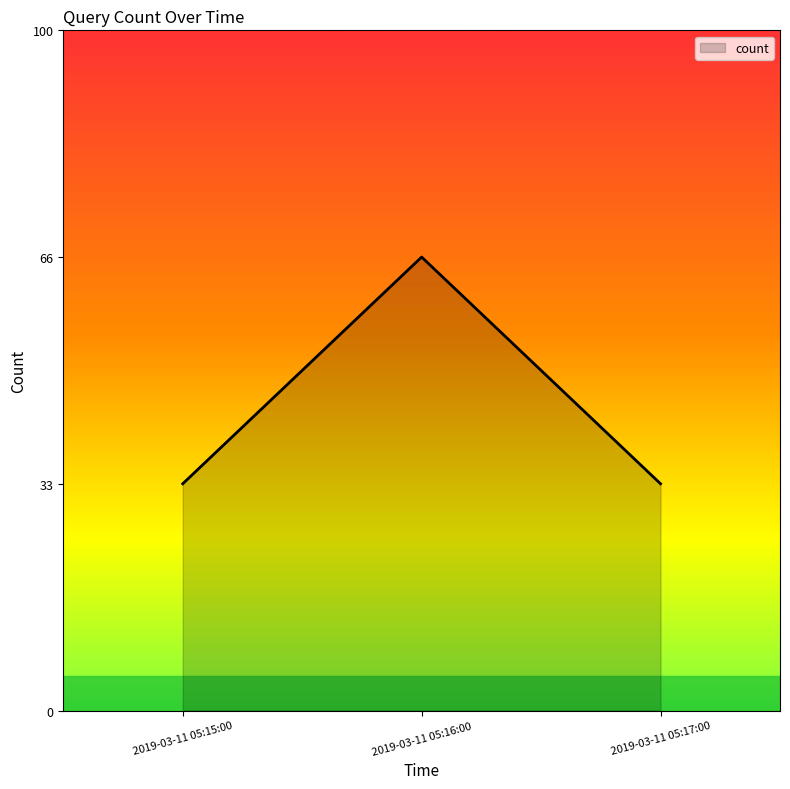

Which label corresponds to the largest value in the chart?

2019-03-11 05:16:00